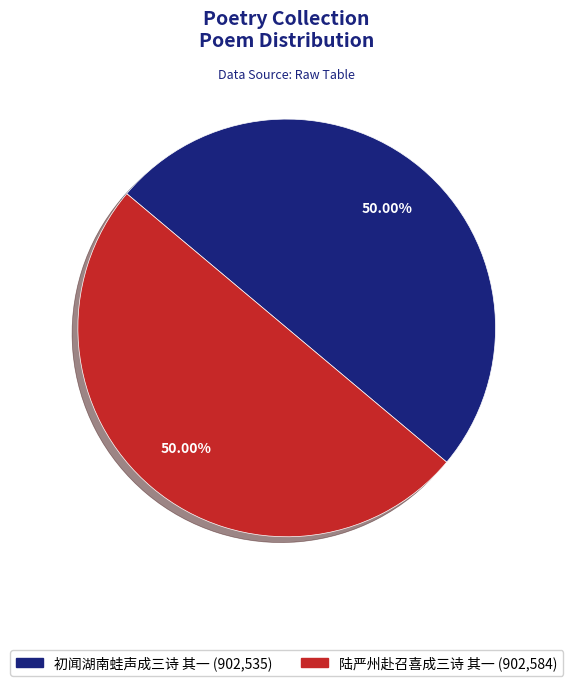

Count the number of slices in the pie.

2